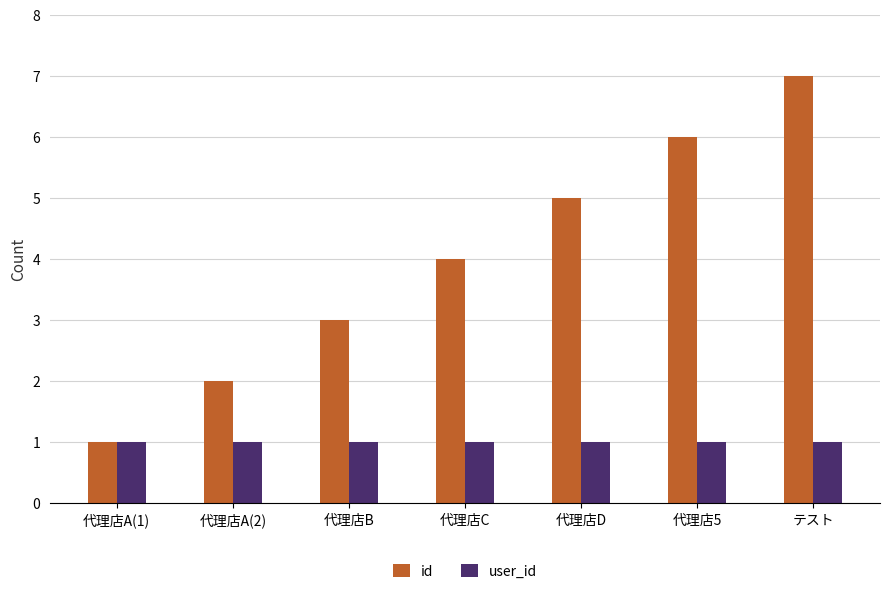

Reading left to right, what are all the values shown in this chart?

id: 代理店A(1)=1	代理店A(2)=2	代理店B=3	代理店C=4	代理店D=5	代理店5=6	テスト=7
user_id: 代理店A(1)=1	代理店A(2)=1	代理店B=1	代理店C=1	代理店D=1	代理店5=1	テスト=1